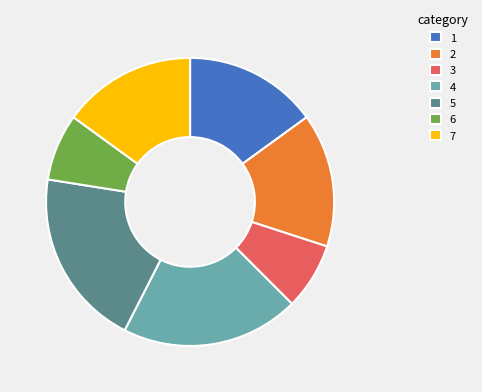

Is it true that 2 is 21% of the pie?

False